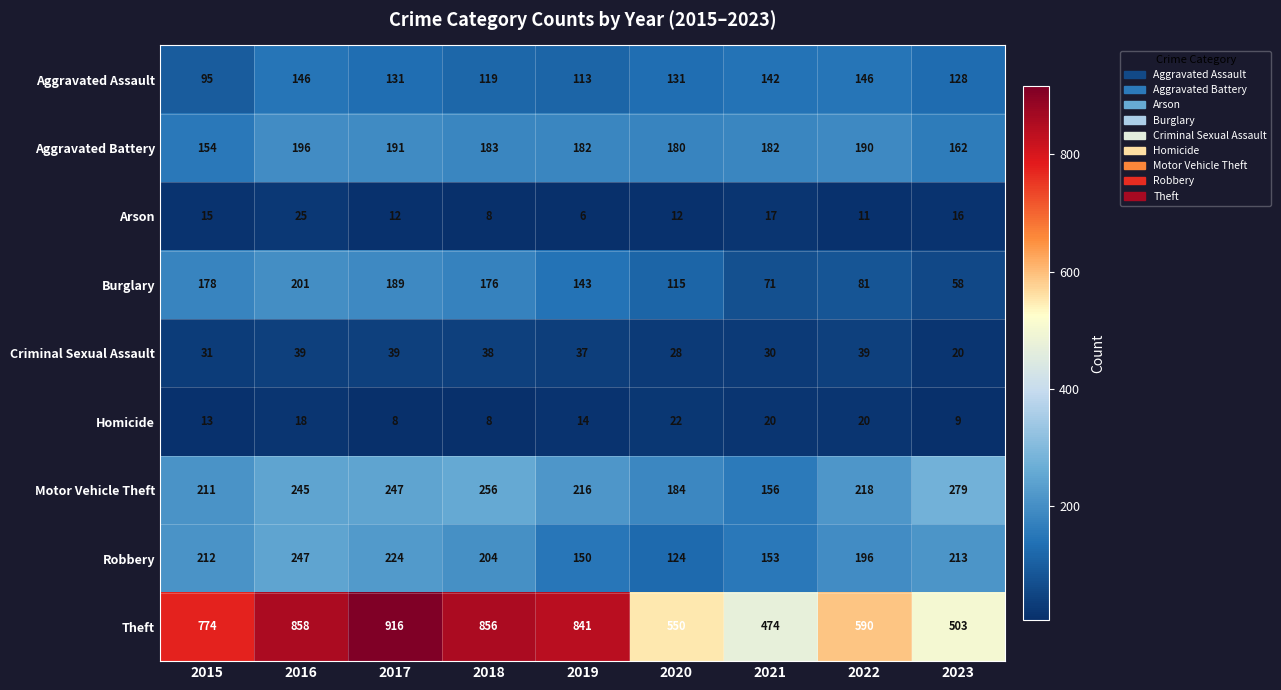

Which series has the largest range (max minus min)?

Theft